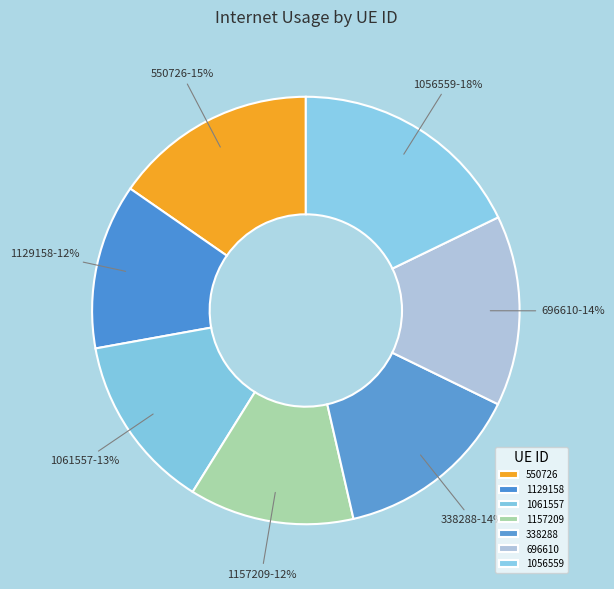

Which category has the smallest portion of the pie?

1157209